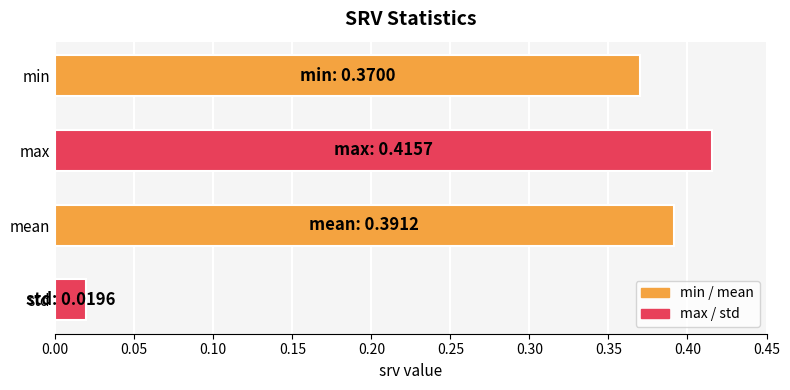

List the labels in order of value, smallest first.

std, min, mean, max